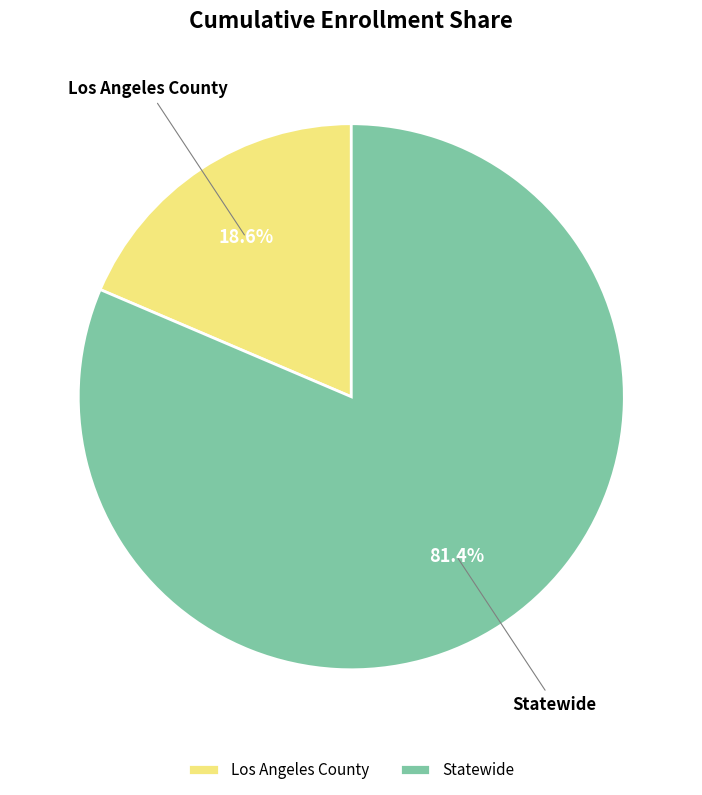

To the nearest percent, what is the combined percentage of Statewide and Los Angeles County?

100%